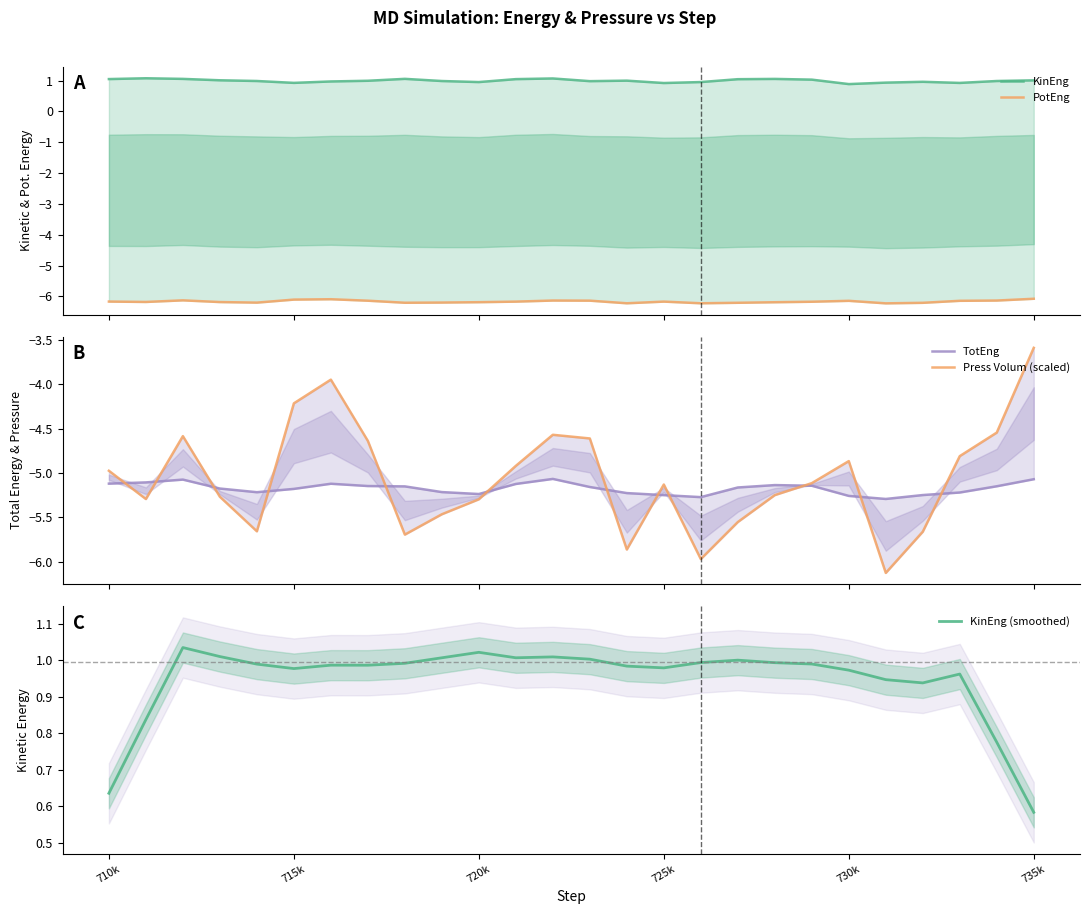

Which category has the lowest value in the KinEng (smoothed) series?

735k